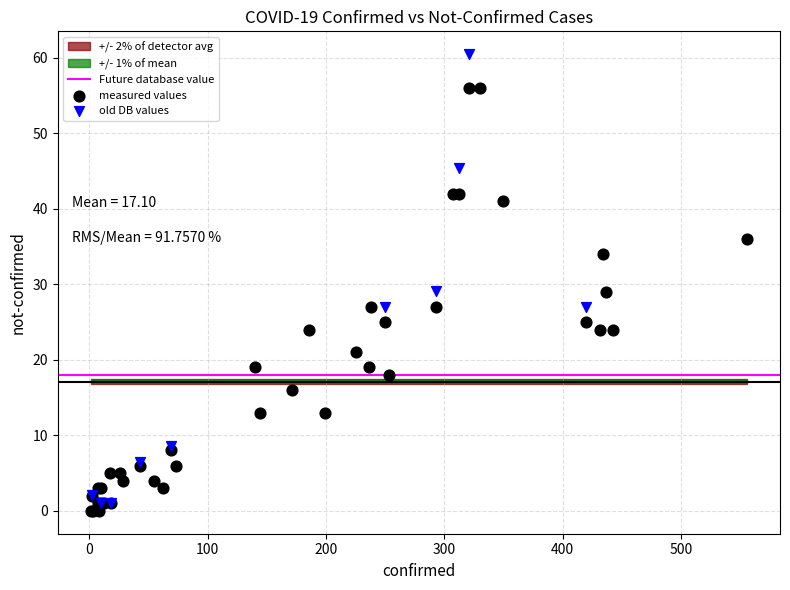

Which series reaches the maximum Y coordinate?

old DB values